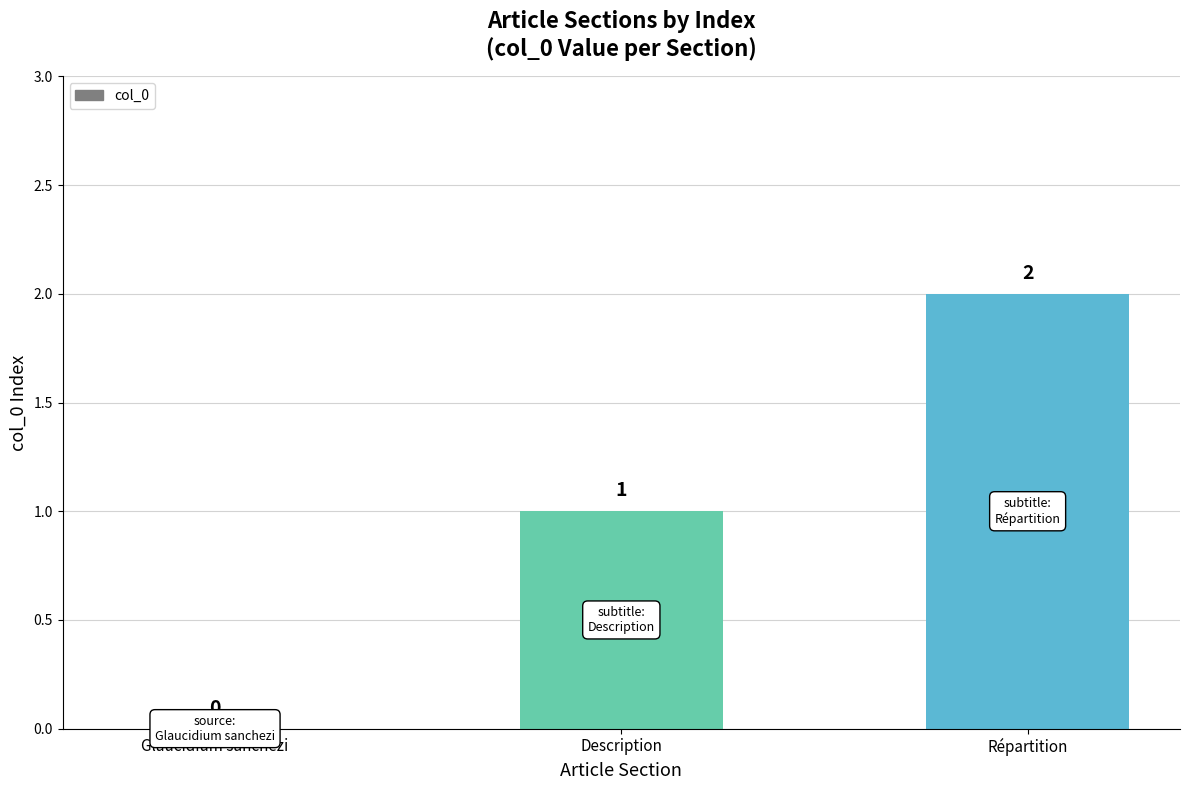

At which label is the value closest to 1?

Description